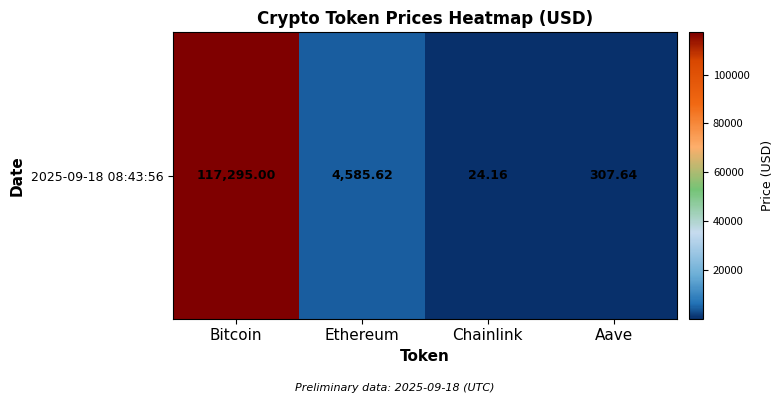

Where is the data nearest to the value 58659?

Ethereum